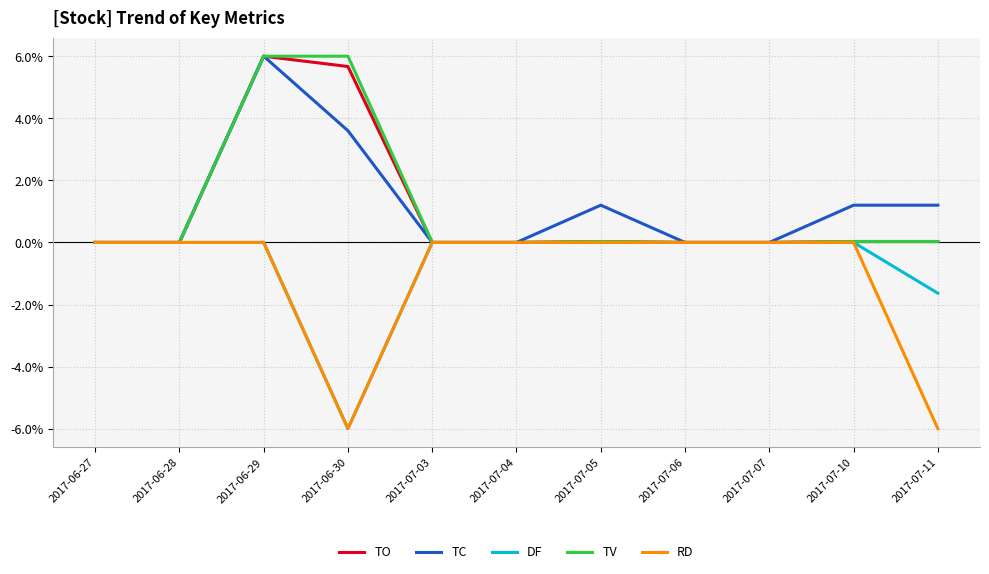

Is it true that DF equals 2.2 at 2017-07-07?

False